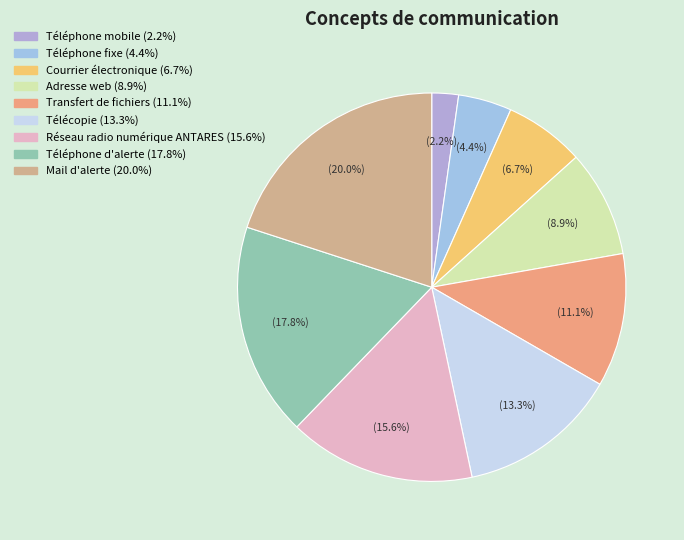

Rank the categories by value from highest to lowest.

Mail d'alerte, Téléphone d'alerte, Réseau radio numérique ANTARES, Télécopie, Transfert de fichiers, Adresse web, Courrier électronique, Téléphone fixe, Téléphone mobile